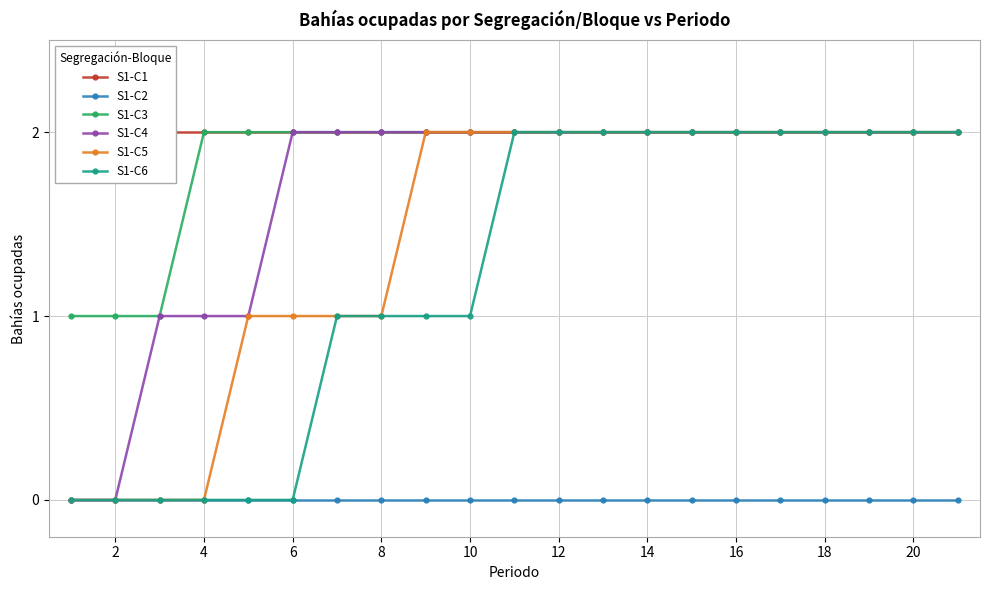

What is the highest value of the S1-C3 series?

2